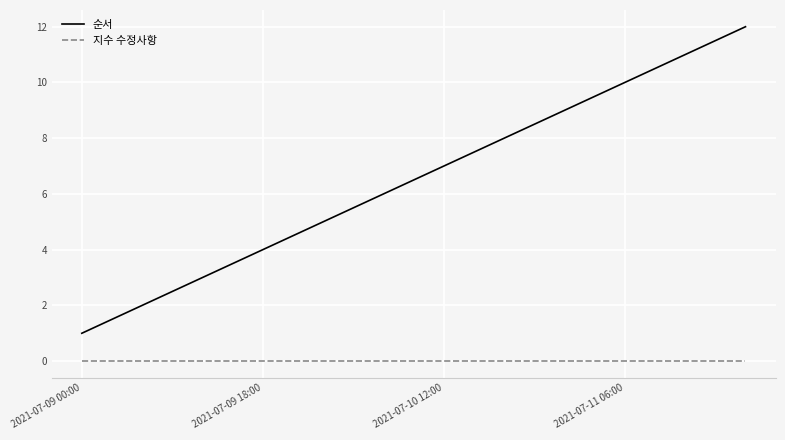

Reading left to right, list all the values displayed in this chart.

순서: 1	2	3	4	5	6	7	8	9	10	11	12
지수 수정사항: 0	0	0	0	0	0	0	0	0	0	0	0